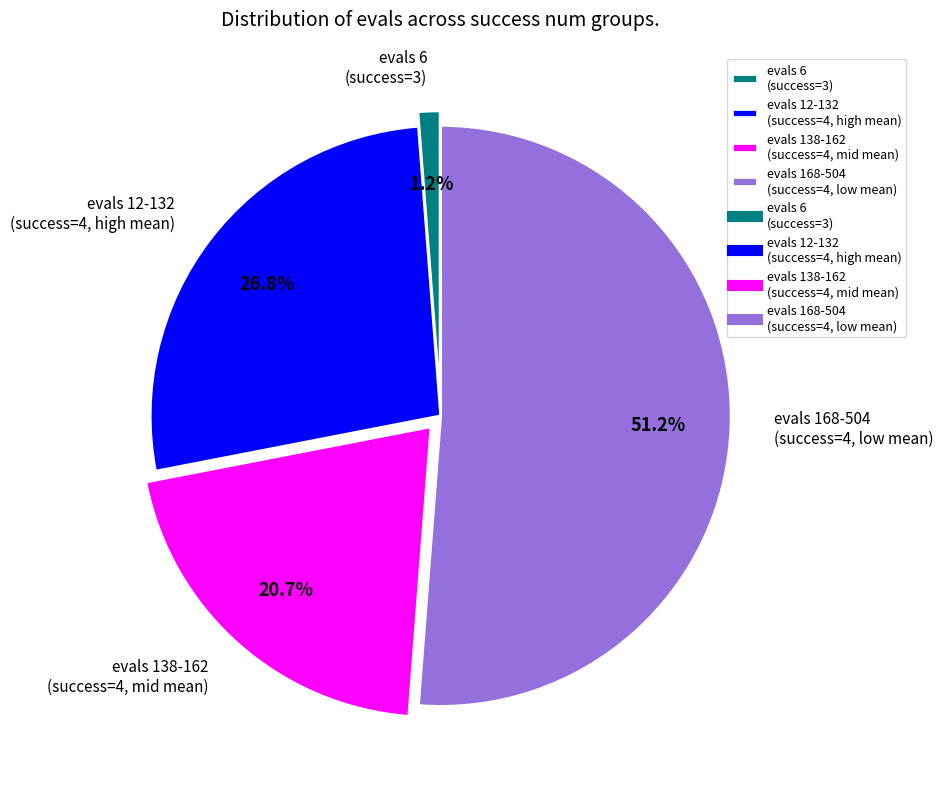

Does any single category account for the majority?

Yes